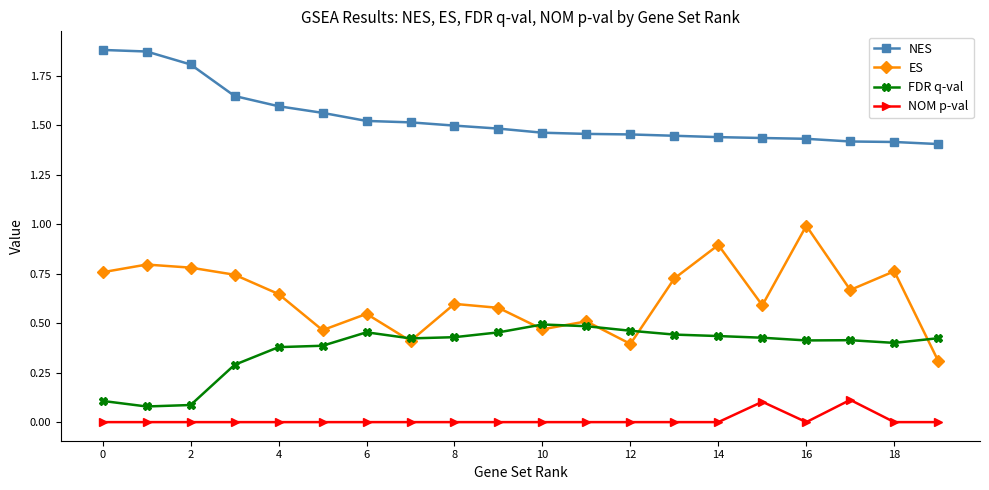

Which series has the largest total across all categories?

NES